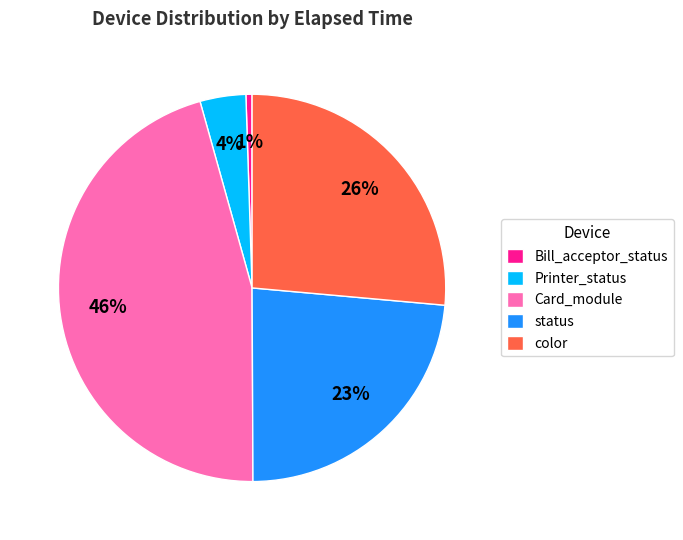

Is there a majority slice in this chart?

No